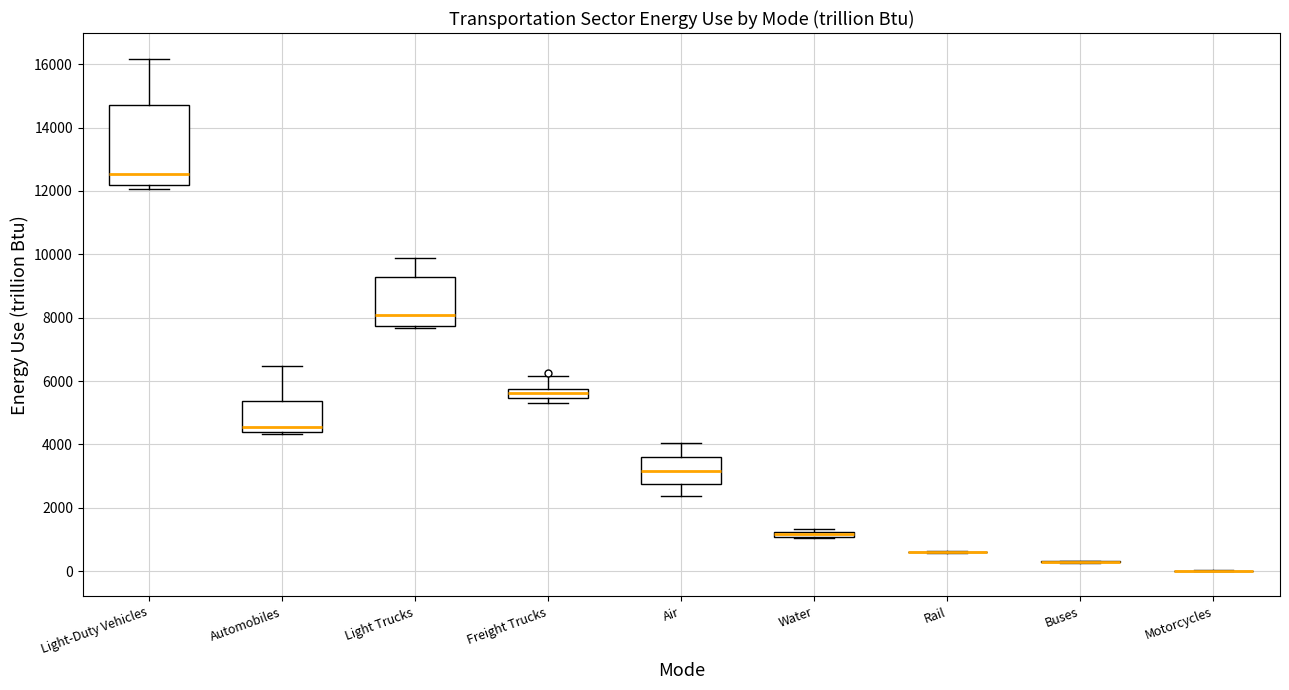

Which box is the tallest, from its lower edge to its upper edge?

Light-Duty Vehicles